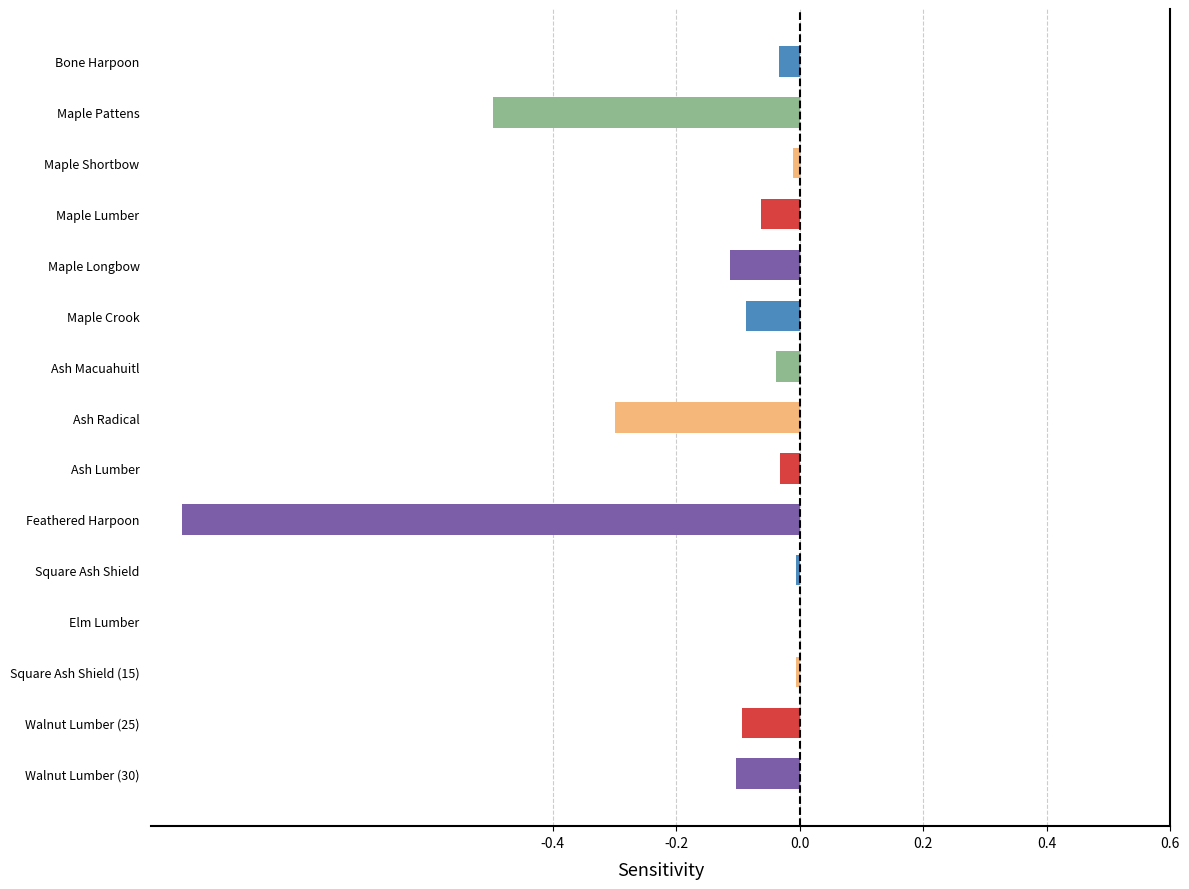

What is the sum of all values?

-2.4